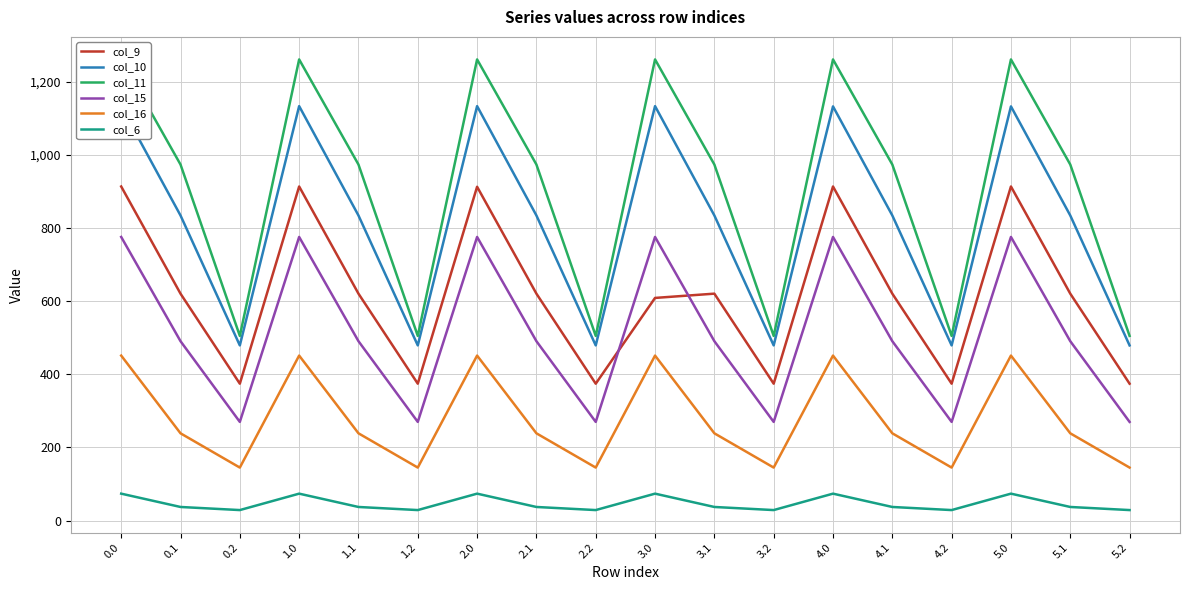

Which has a higher value, 3.2 or 0.2?

3.2